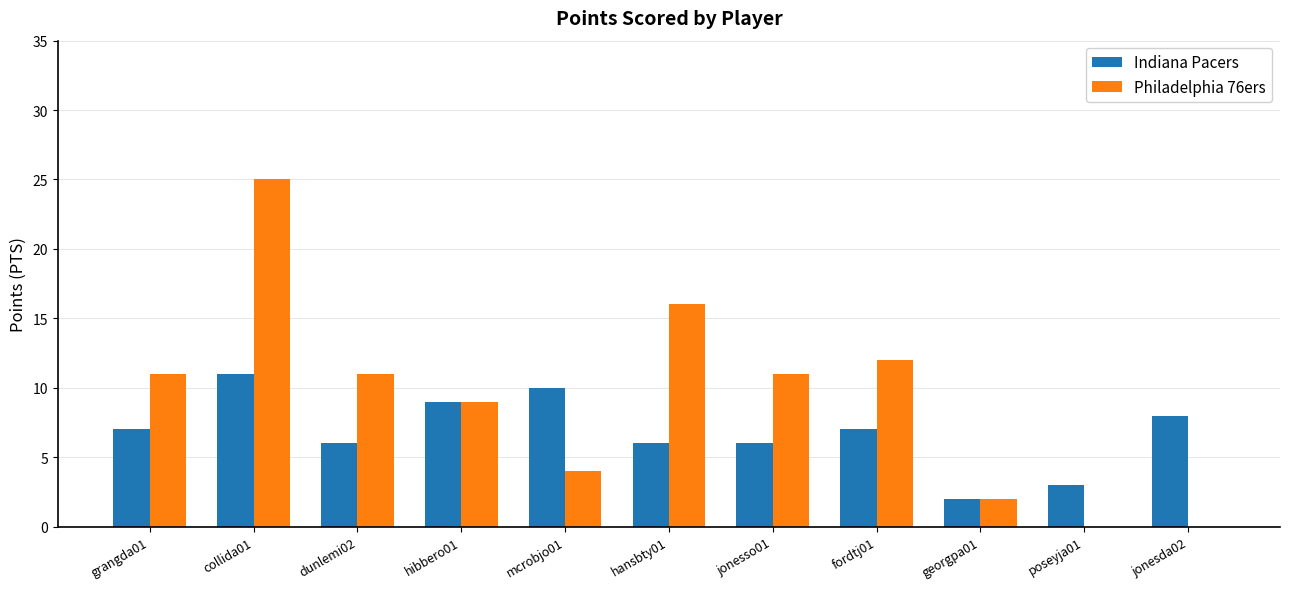

At which label does Philadelphia 76ers reach its peak?

collida01